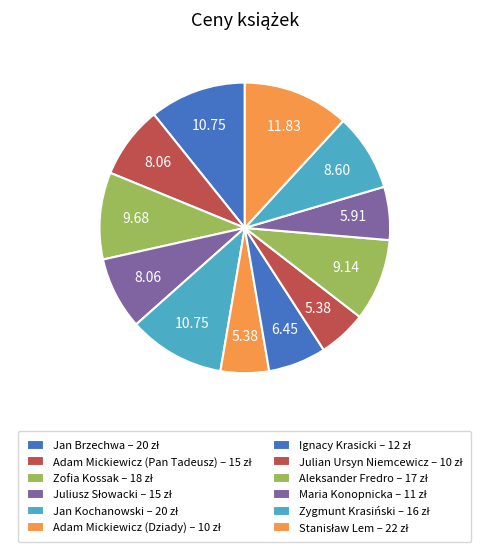

To the nearest percent, what portion does Zofia Kossak represent?

10%